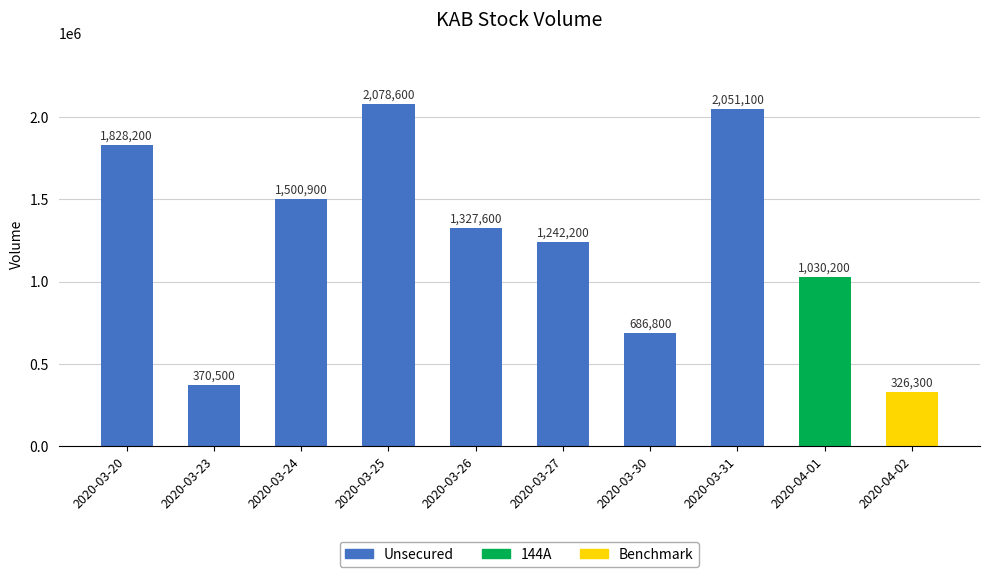

What is the maximum value shown in the chart?

2078600